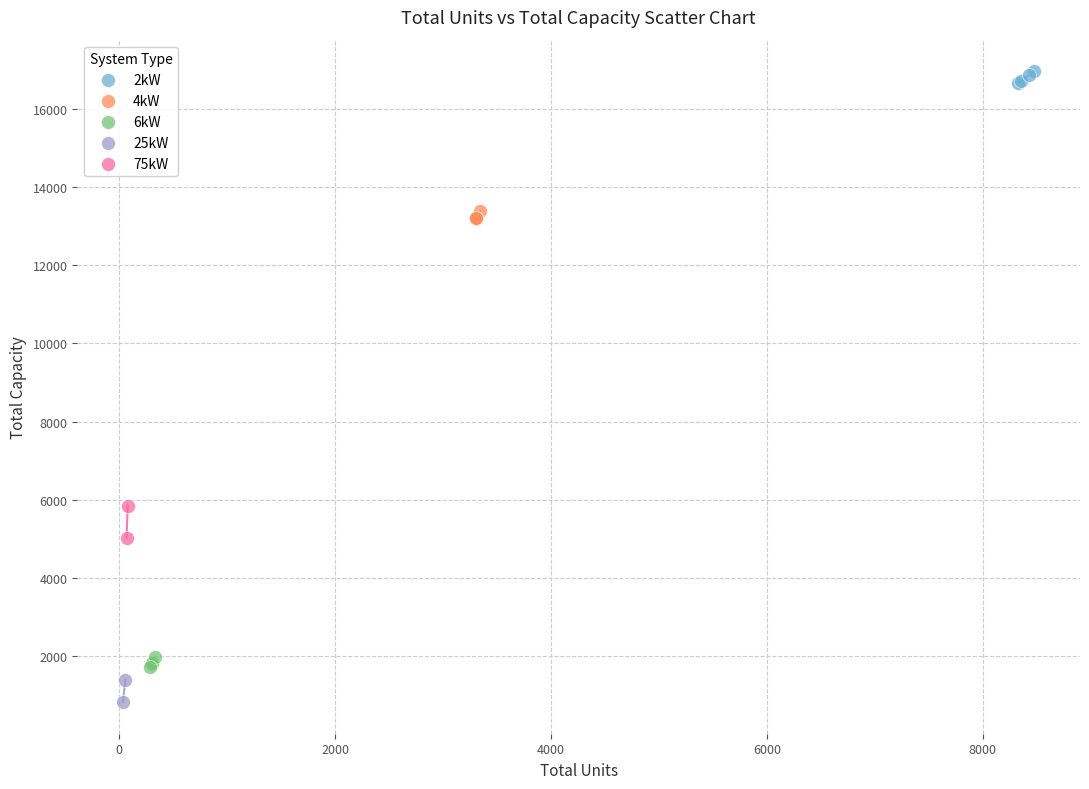

What are all the series names shown in the legend?

2kW, 4kW, 6kW, 25kW, 75kW